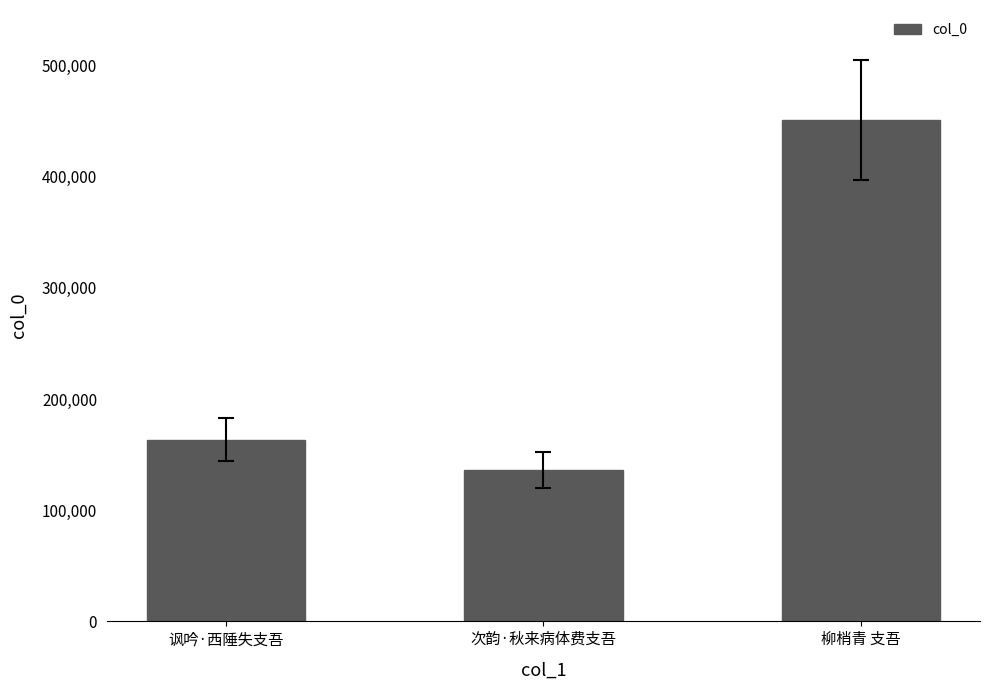

List the labels in order of value, smallest first.

次韵·秋来病体费支吾, 讽吟·西陲失支吾, 柳梢青 支吾